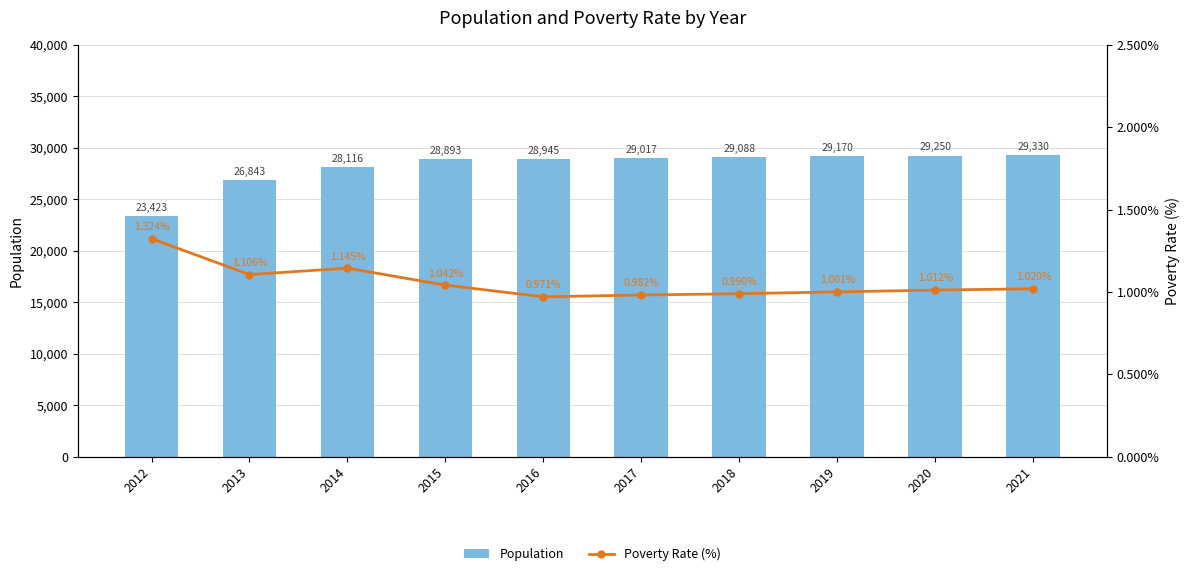

How many categories are shown in the chart?

10